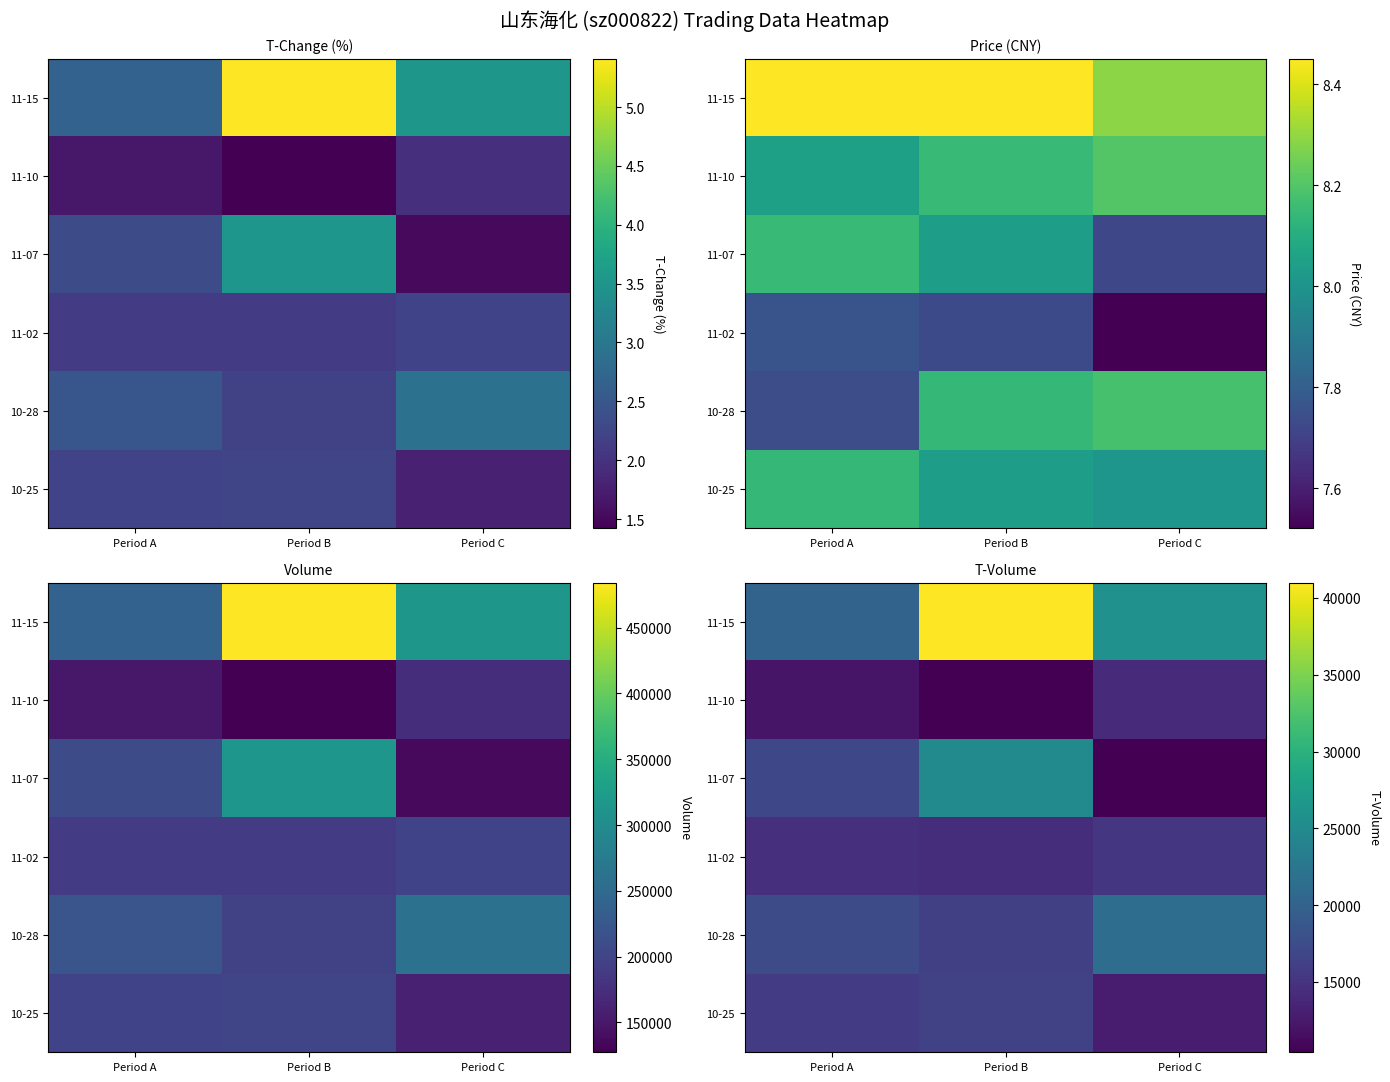

Which category has the lowest value across all series?

Period B